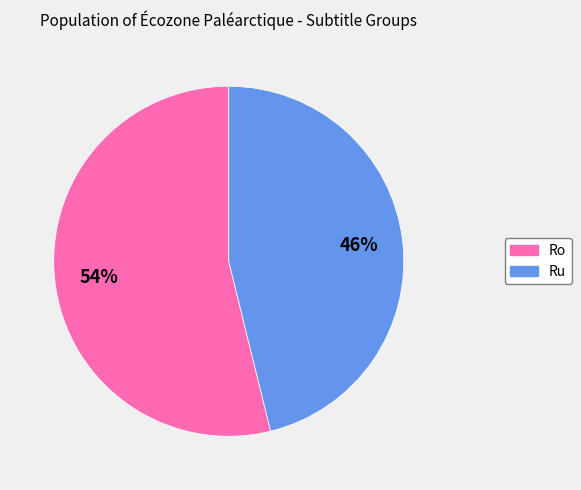

The Ro slice represents 54% of the pie. True or false?

True